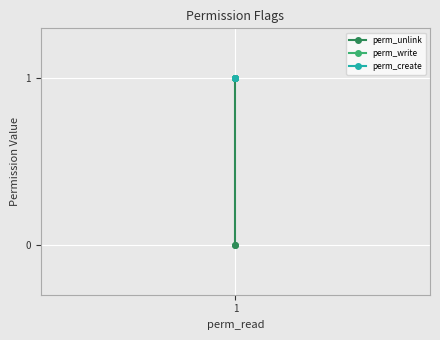

Is the value of perm_write at 1 greater than the value of perm_create at 1?

No